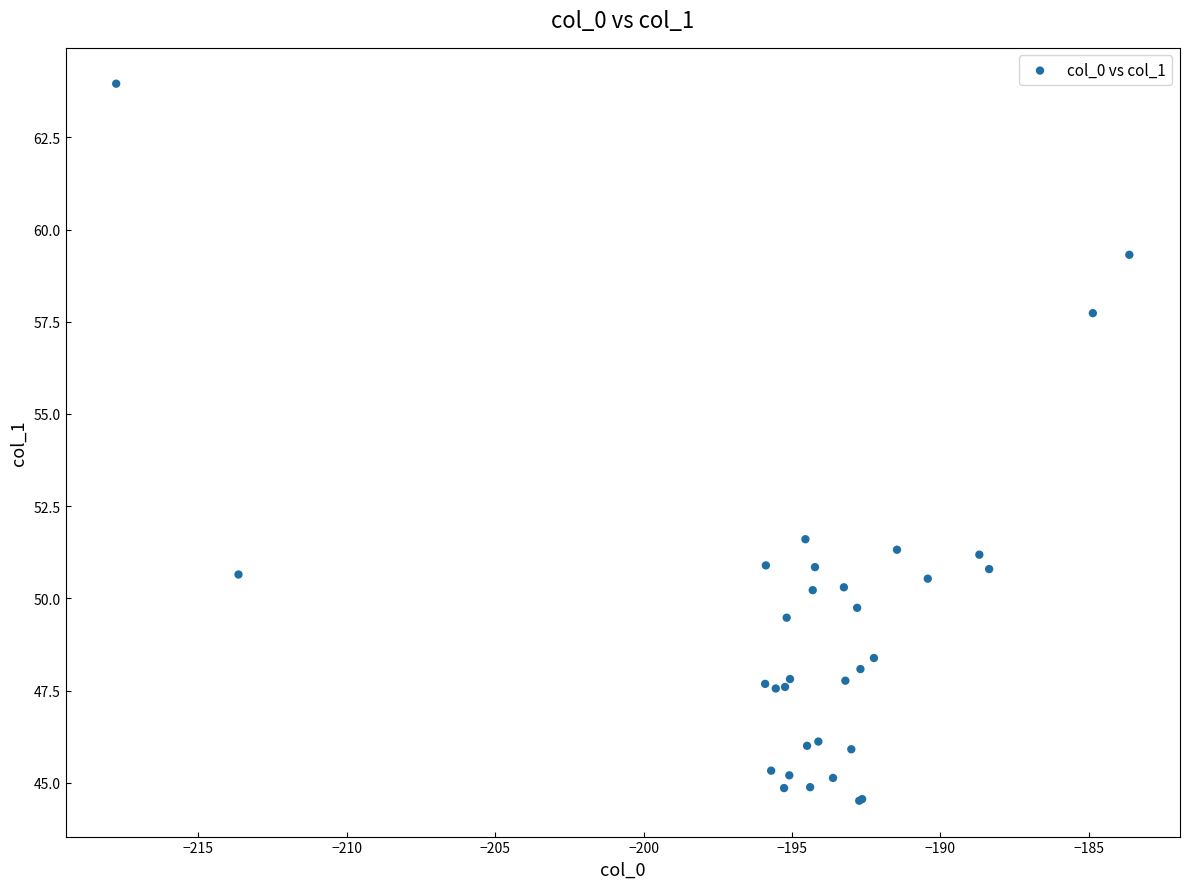

What Y value in the scatter plot is closest to 54?

51.6